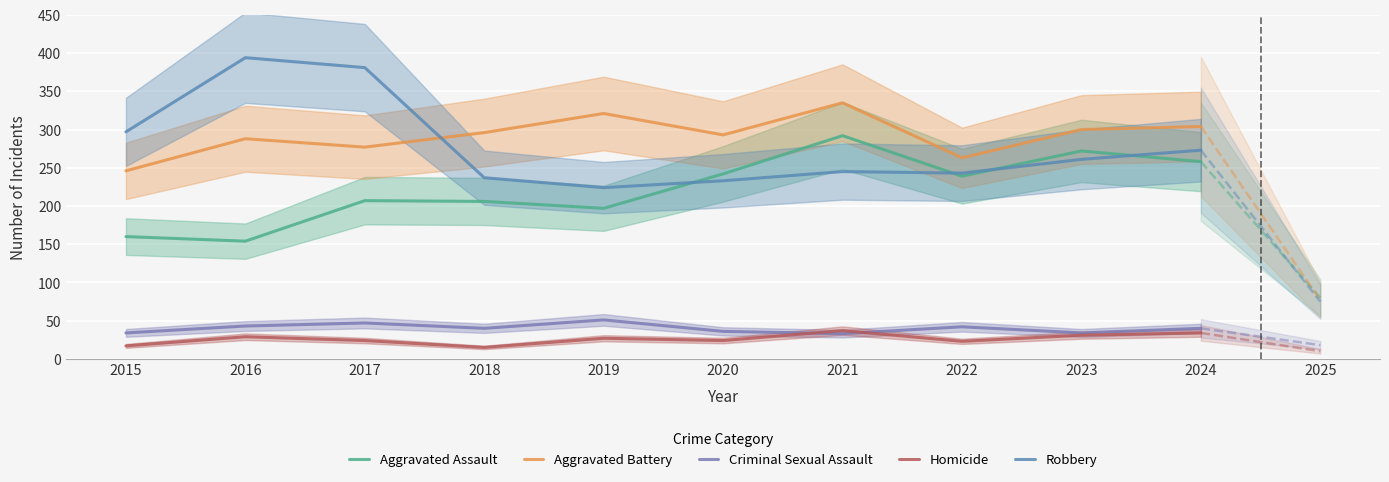

Rank the series by their maximum value, from highest to lowest.

Robbery, Aggravated Battery, Aggravated Assault, Criminal Sexual Assault, Homicide